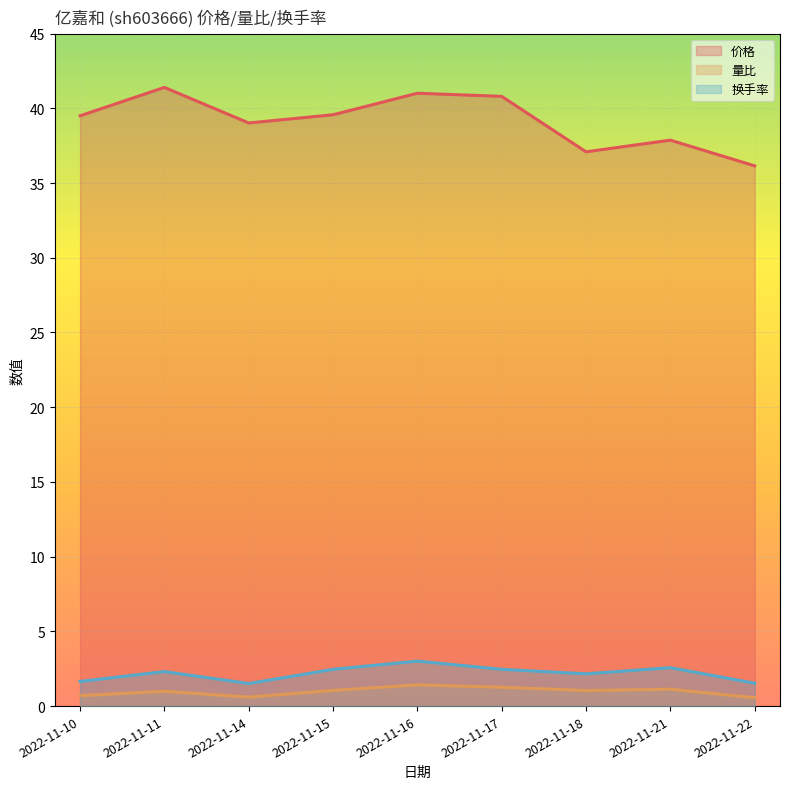

True or false: 价格 has more than 0 points higher than both neighbors.

True